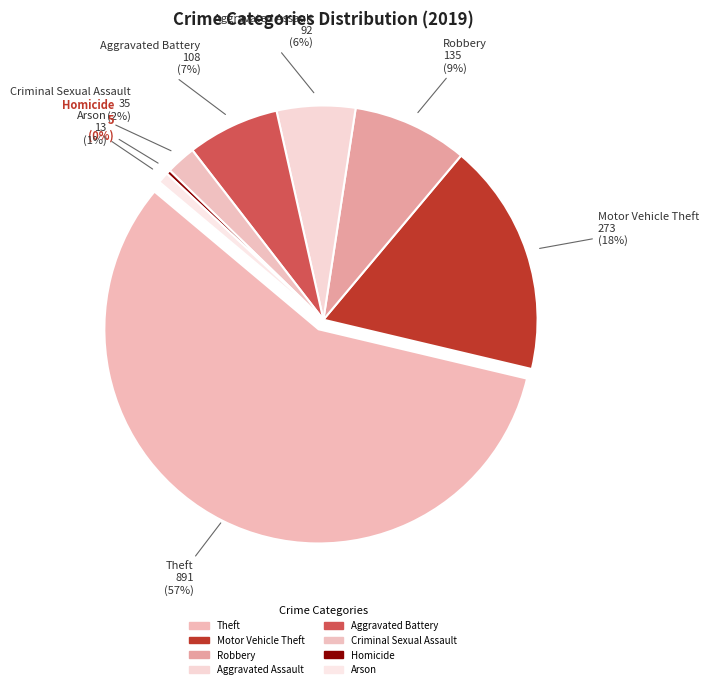

How much of the chart is everything except Aggravated Battery?

93.0%